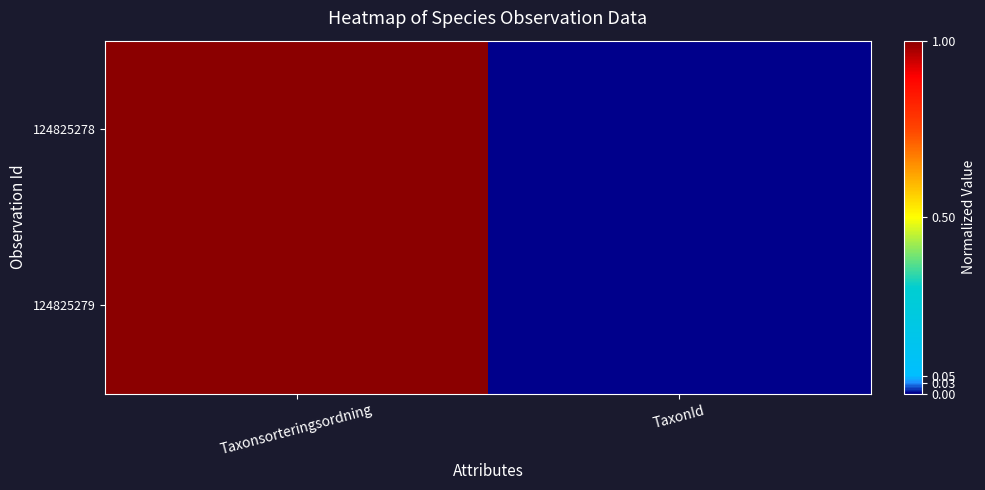

Which category has the lowest value across all series?

TaxonId